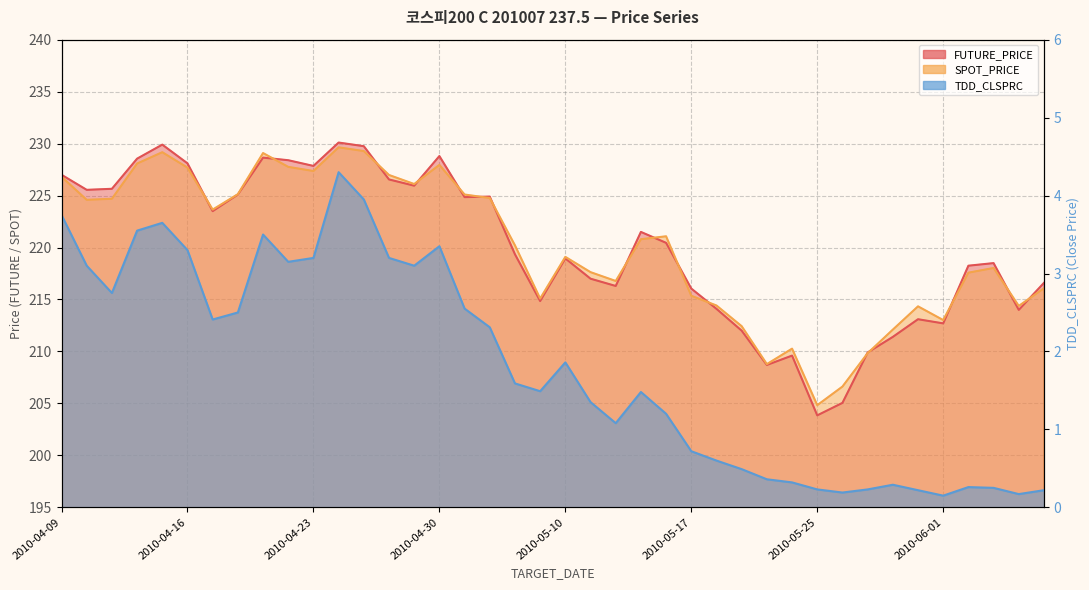

Is it true that FUTURE_PRICE equals 54.1 at 2010-04-13?

False